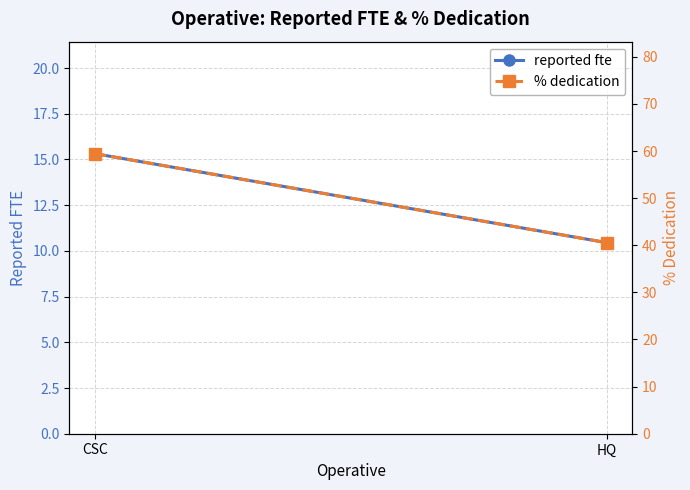

How many data points in % dedication are less than 59?

1